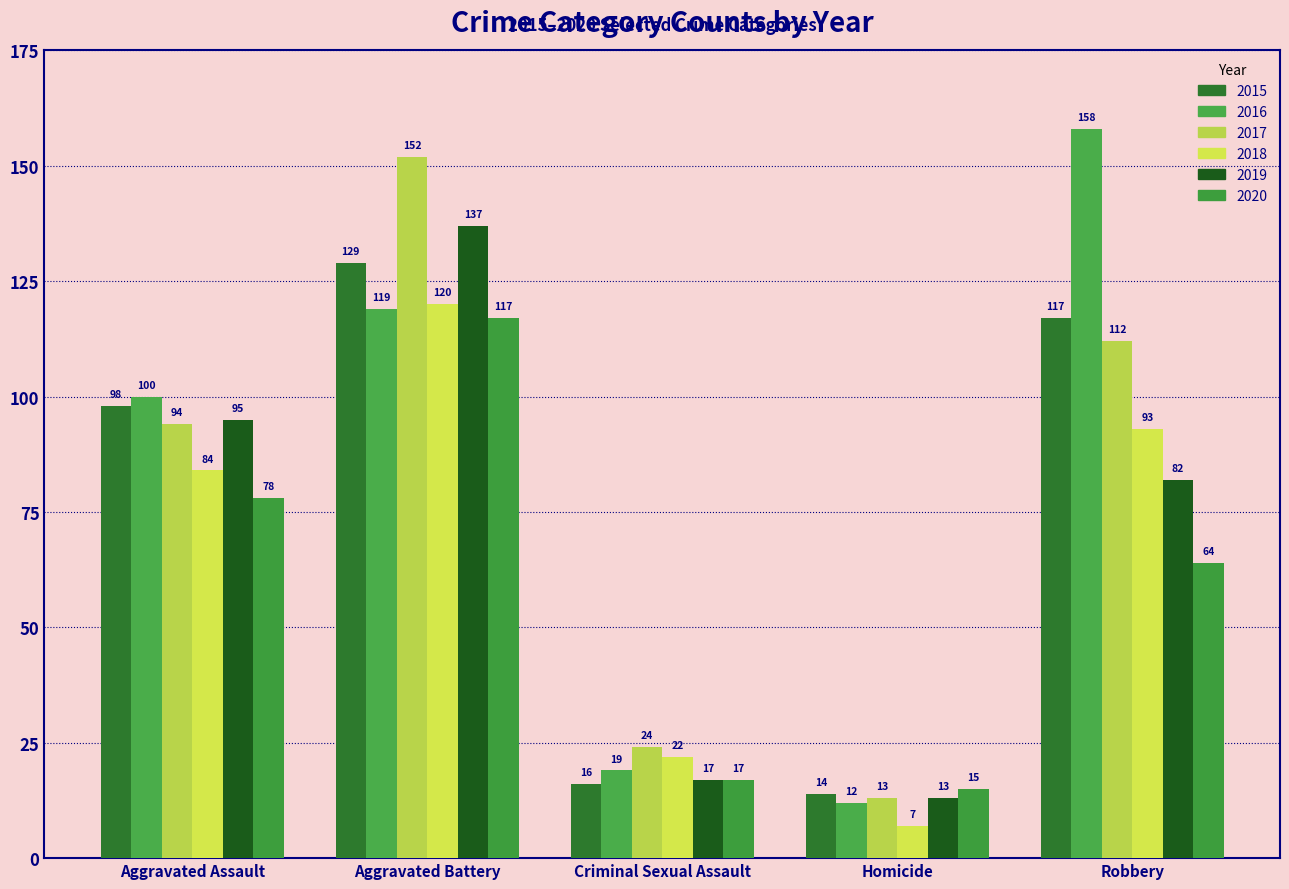

Is the value of 2017 at Aggravated Battery greater than the value of 2018 at Criminal Sexual Assault?

Yes